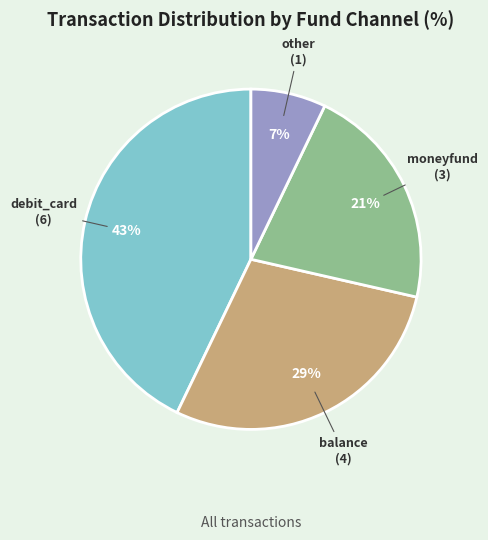

Does any single category account for the majority?

No